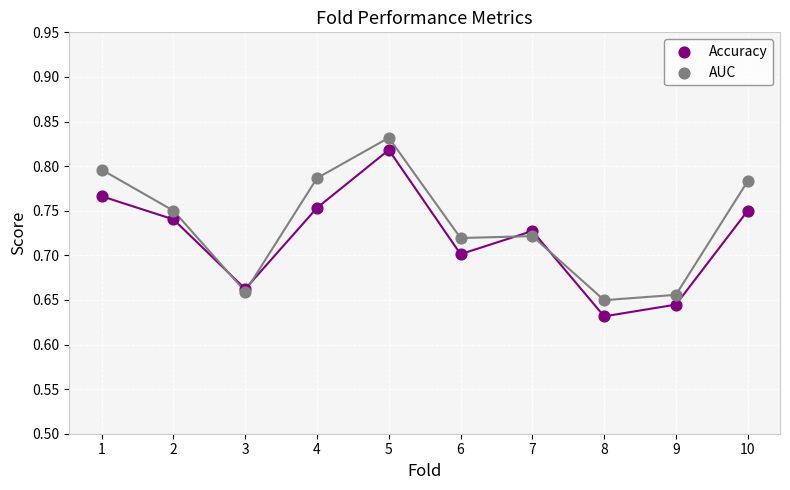

Which series reaches the maximum Y coordinate?

AUC